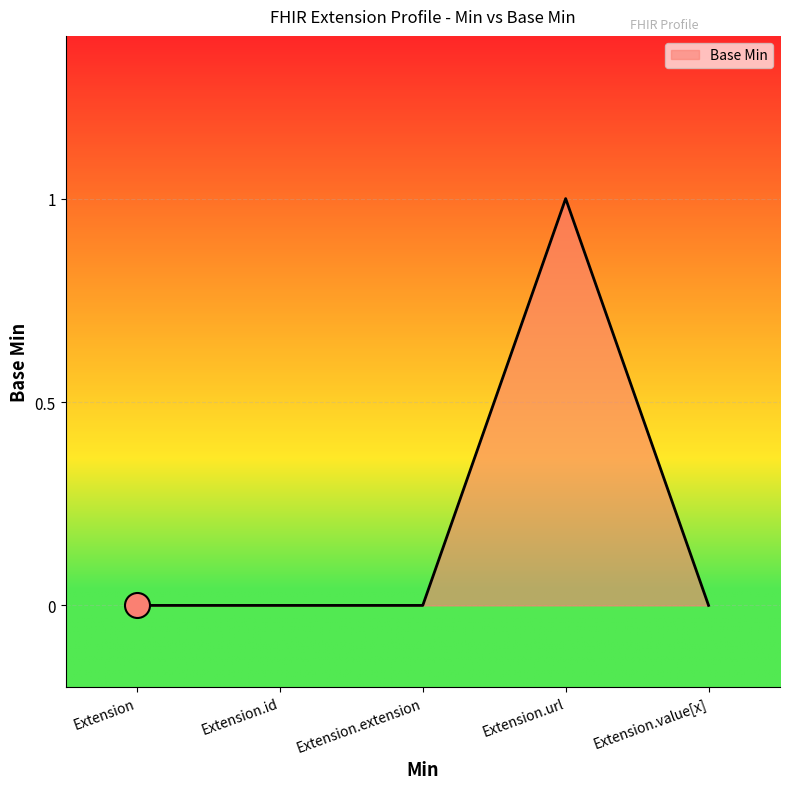

What is the sum of all values?

1